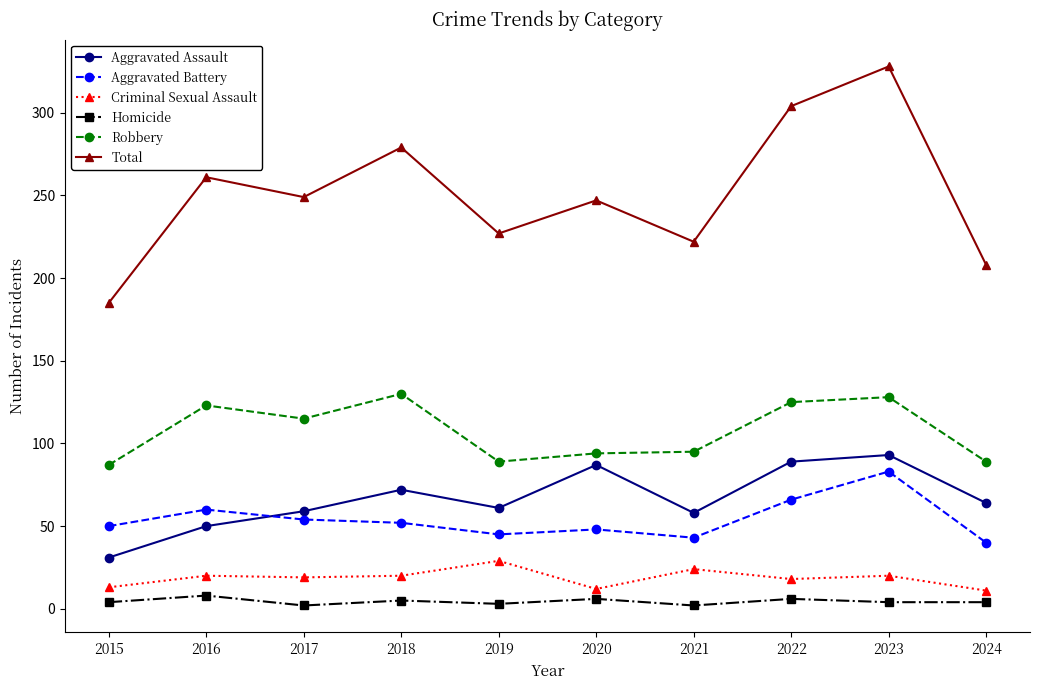

What is the value of the Total point at the 1st from the left?

185